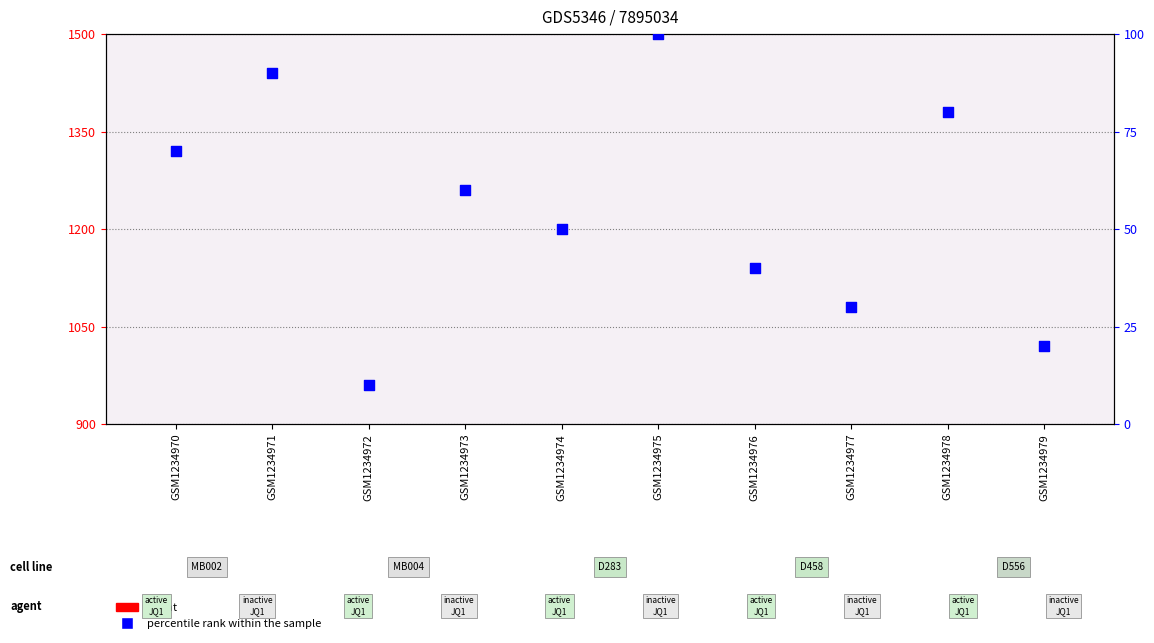

At how many categories does at least one series exceed 418?

2